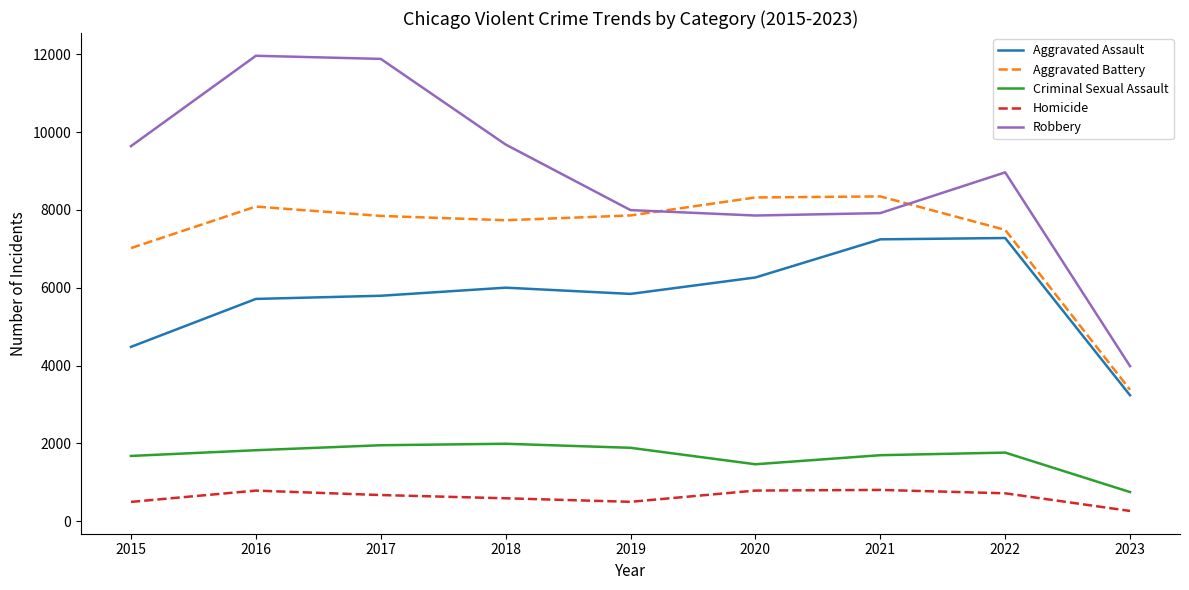

What is the smallest value displayed?

263